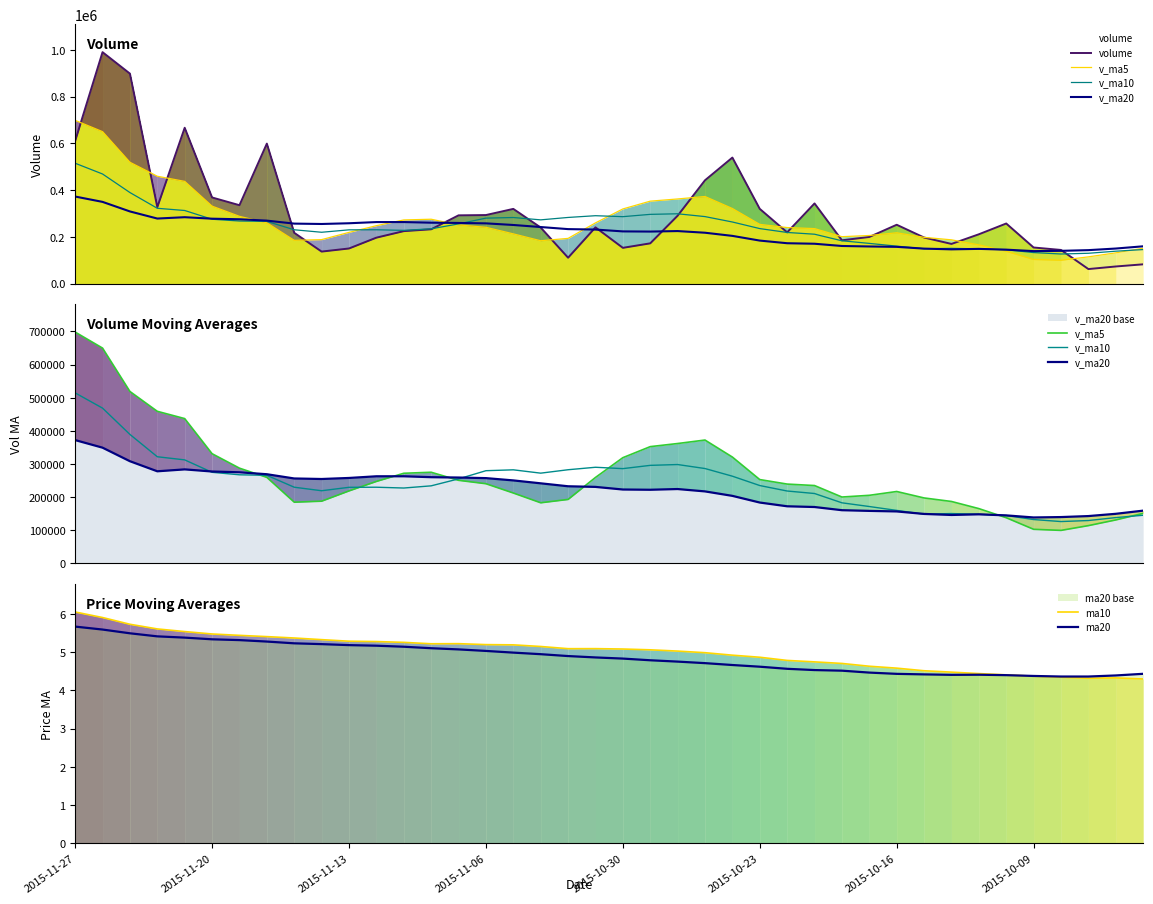

Which series has the largest total across all categories?

volume